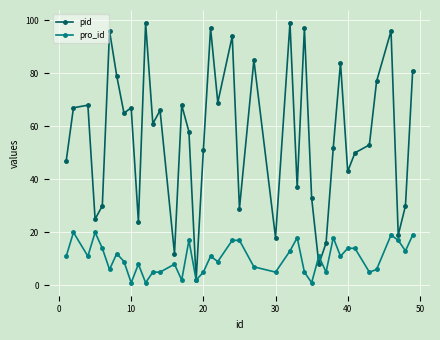

How many interior local valleys does the pid series have?

13